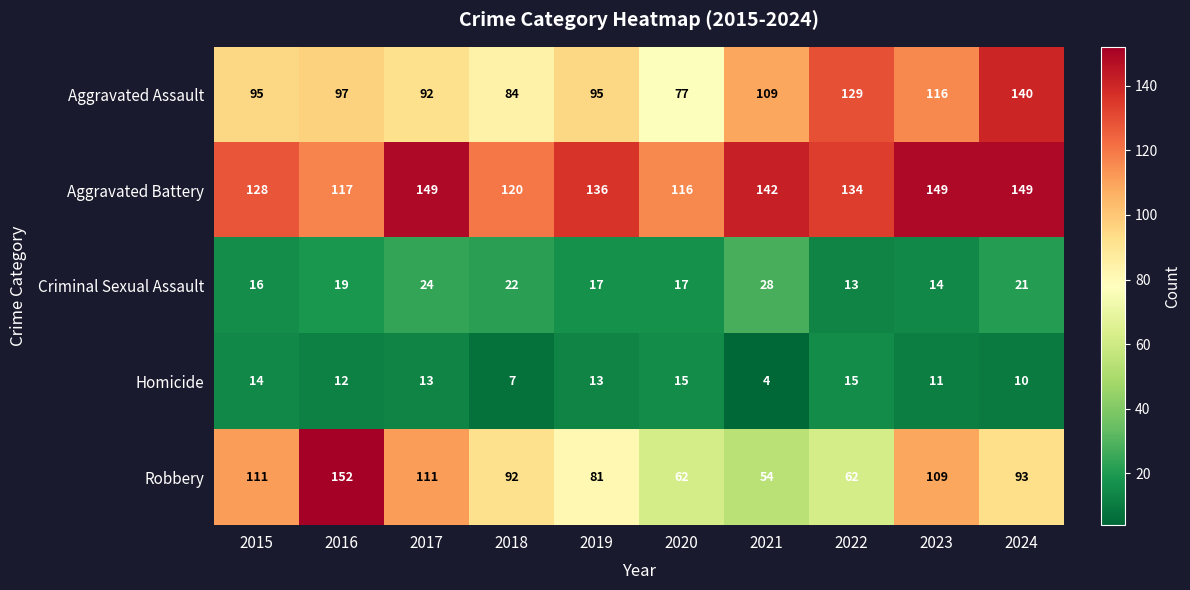

At 2017, list the series in order from largest to smallest.

Aggravated Battery, Robbery, Aggravated Assault, Criminal Sexual Assault, Homicide